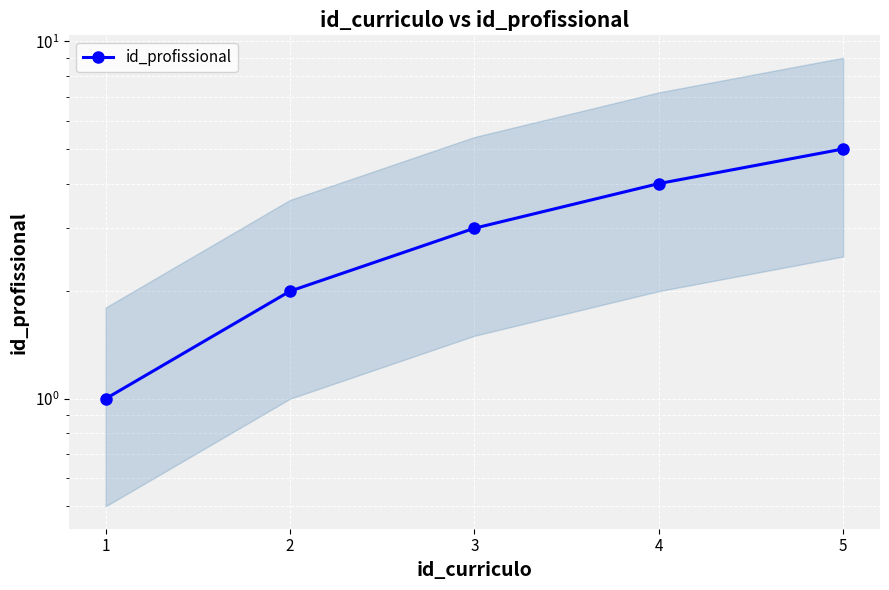

What is the value of the 3rd point from the left?

3